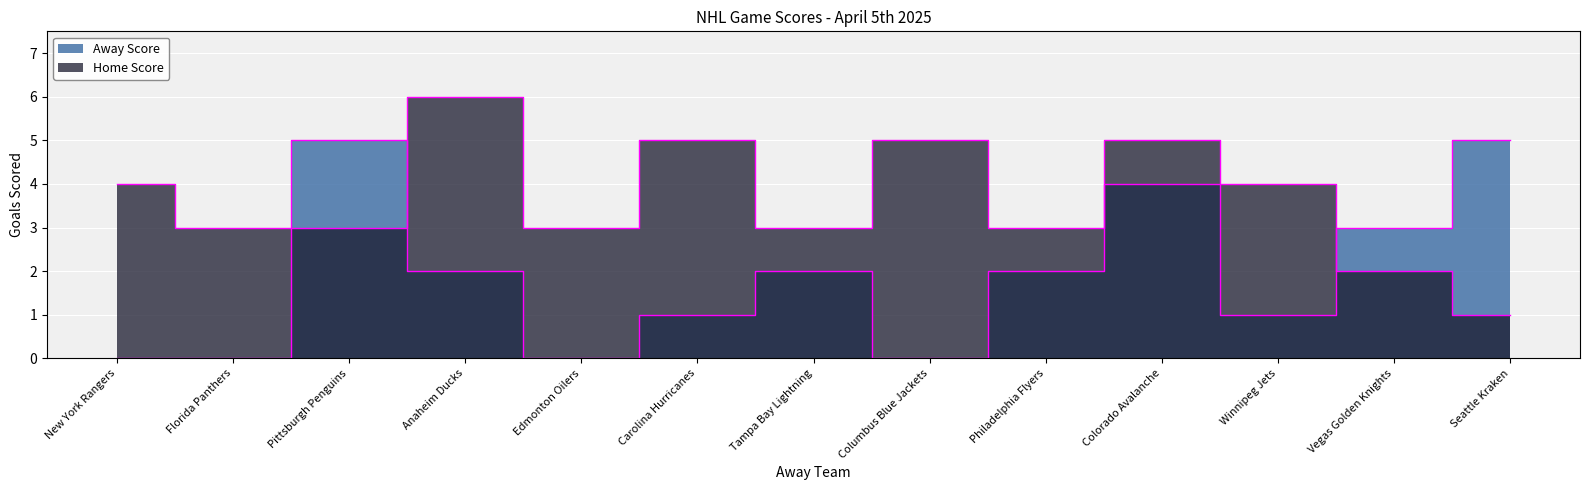

How many lines are shown in the chart?

2